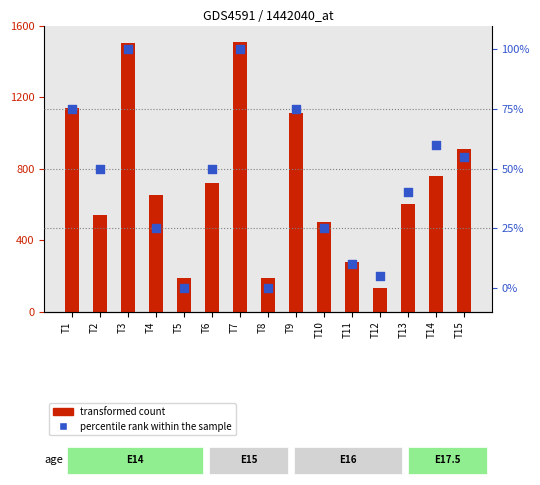

At how many categories does at least one series exceed 1003?

4